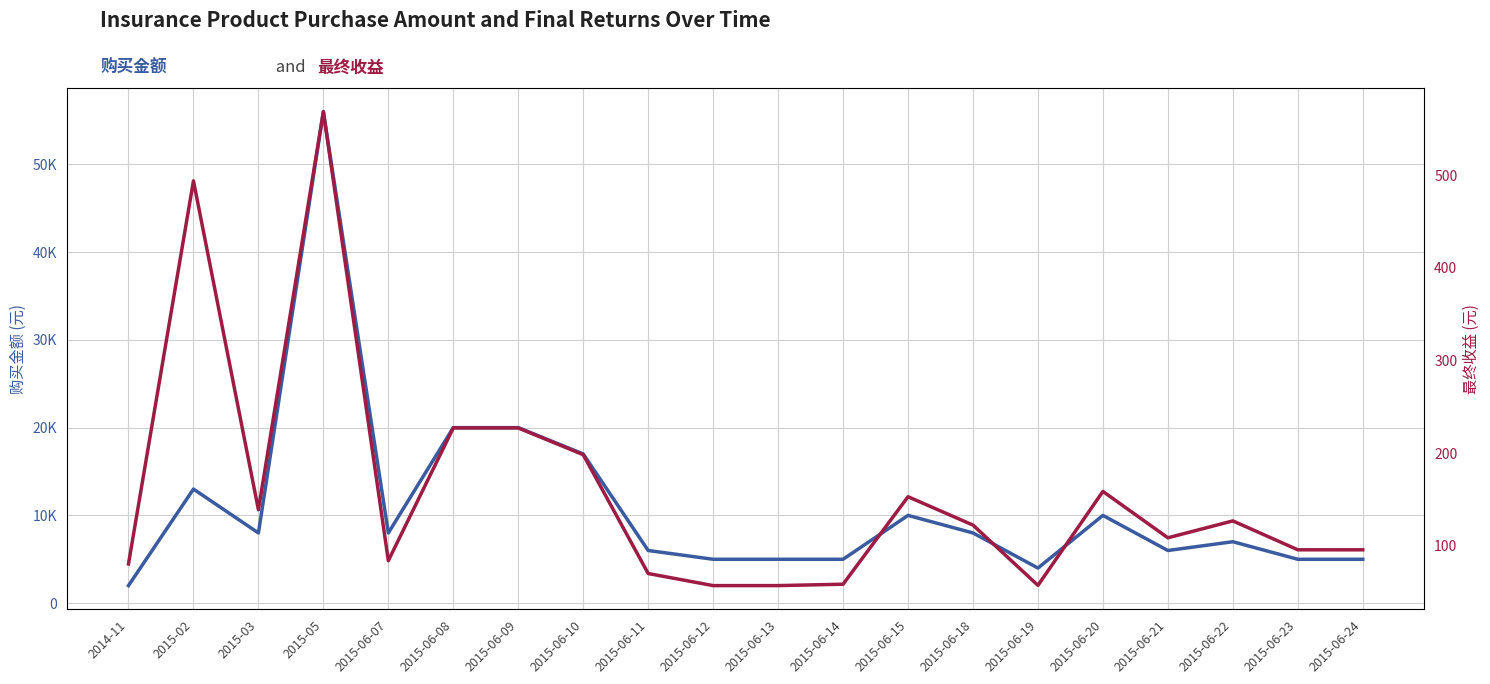

What is the difference between the highest and lowest values at 2015-06-21?

5891.2